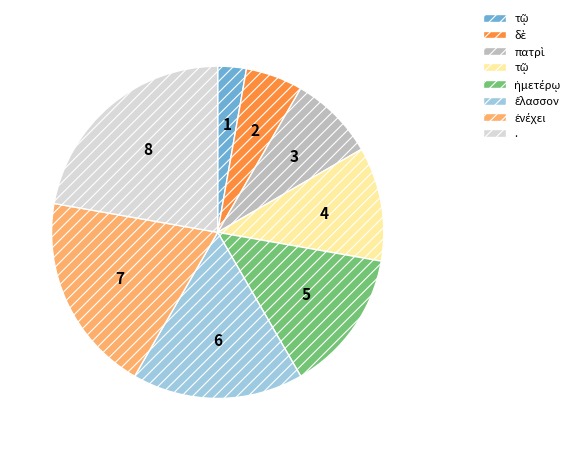

Does any single category account for the majority?

No